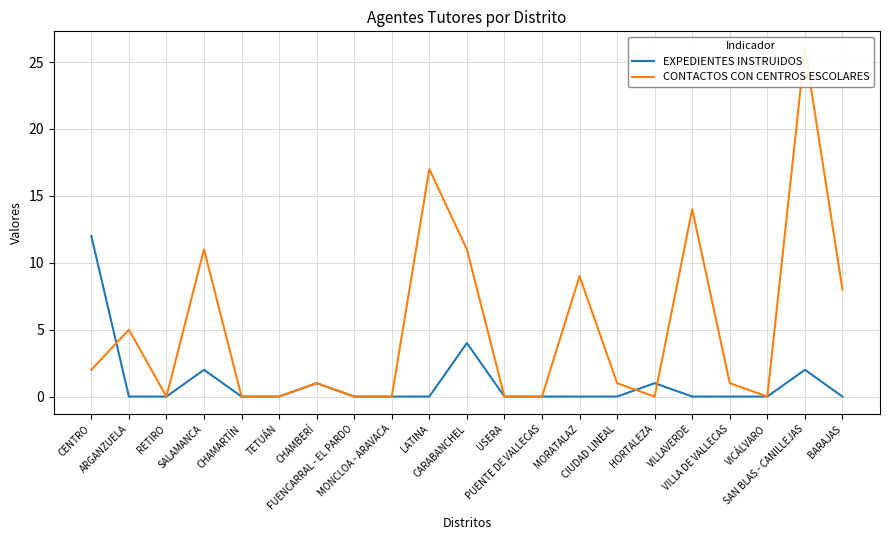

What is the label of the 5th point from the left?

CHAMARTÍN